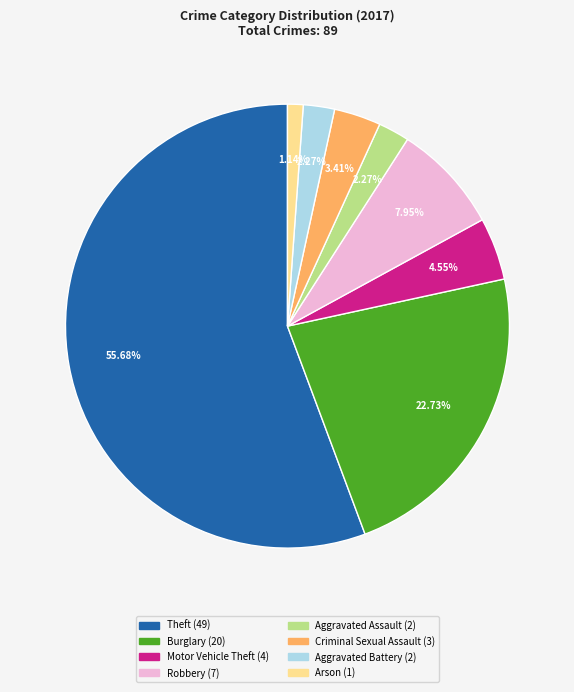

Is Theft the majority of the pie?

Yes